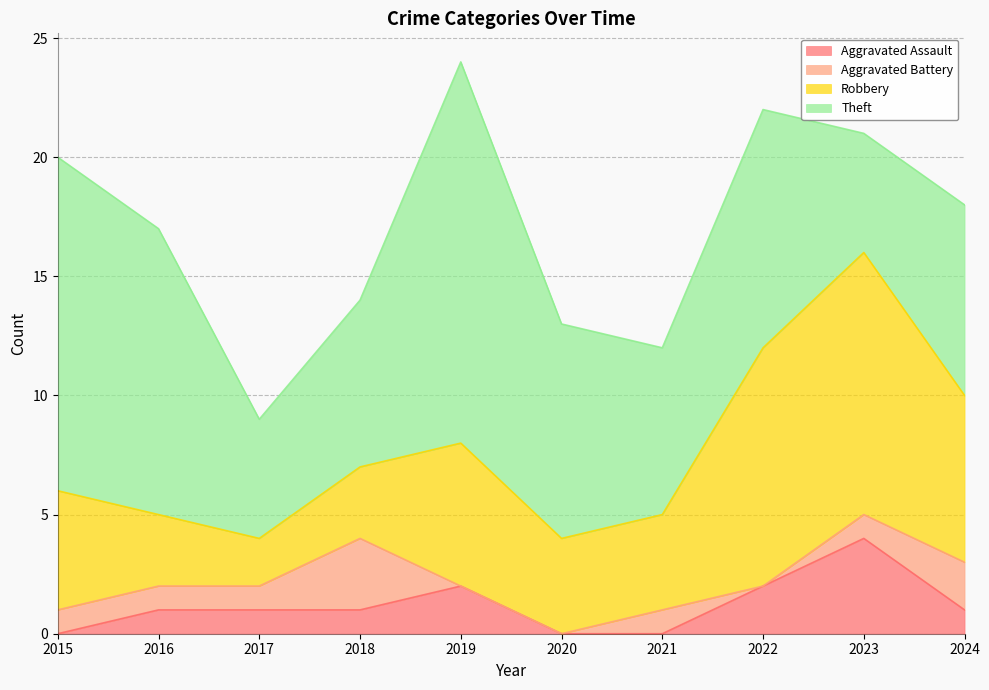

What is the total value across all series at 2015?

20